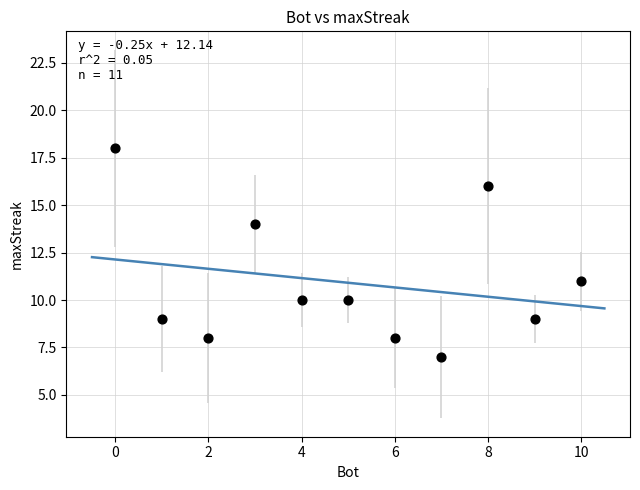

What is the range of Y values (max minus min)?

11